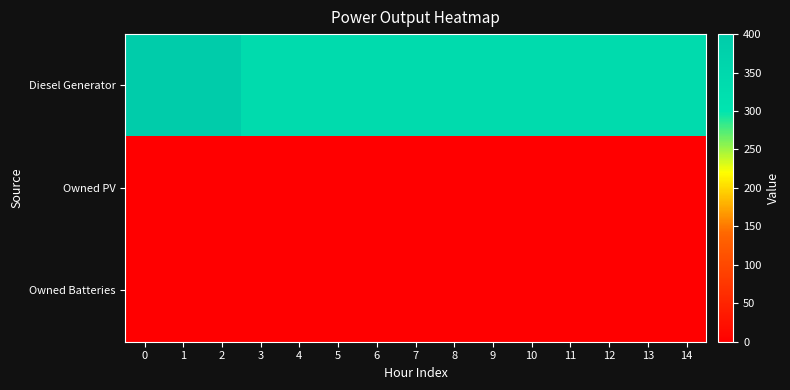

Between 10 and 11, which series saw the biggest shift?

Diesel Generator